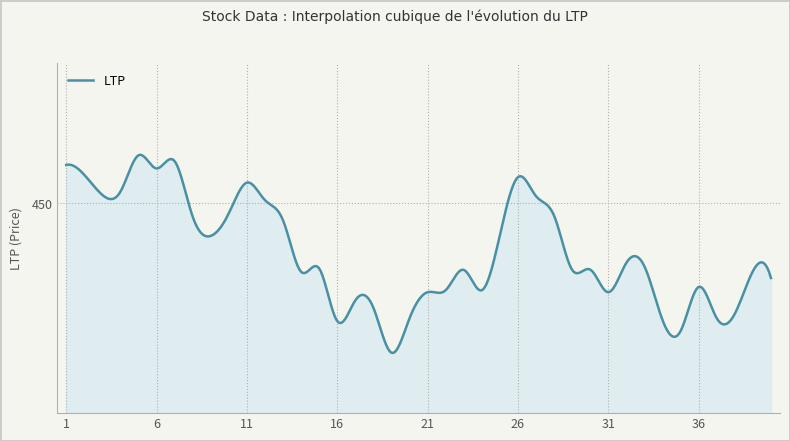

Which label corresponds to the largest value in the chart?

5